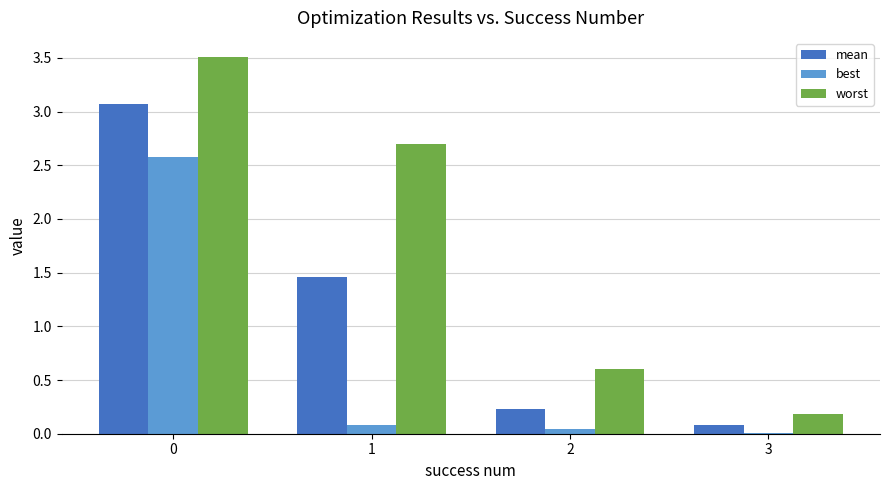

What is the maximum value shown in the chart?

3.5